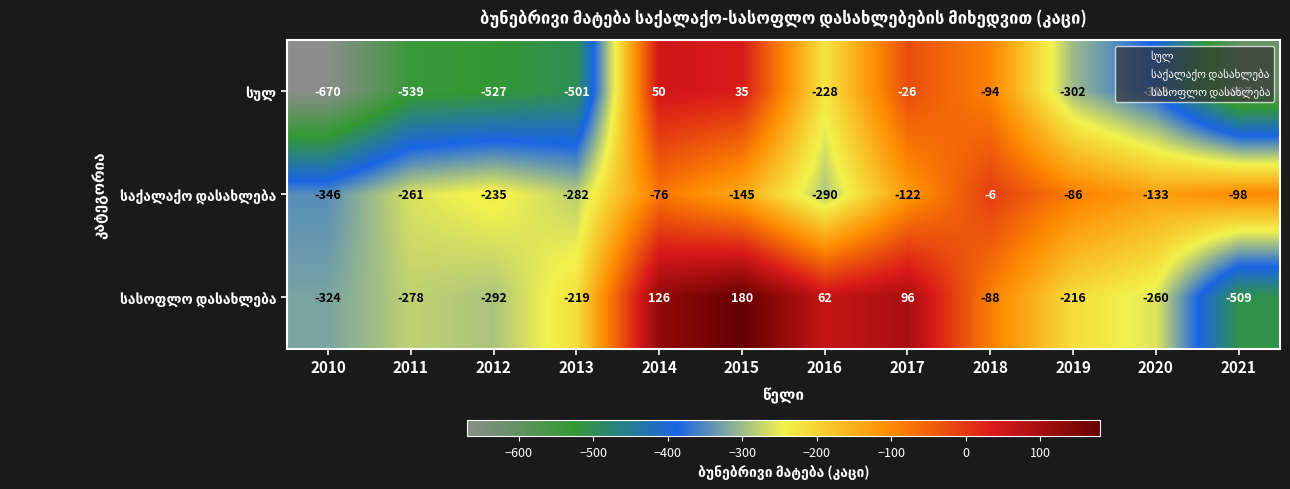

What is the total value across all series at 2014?

100